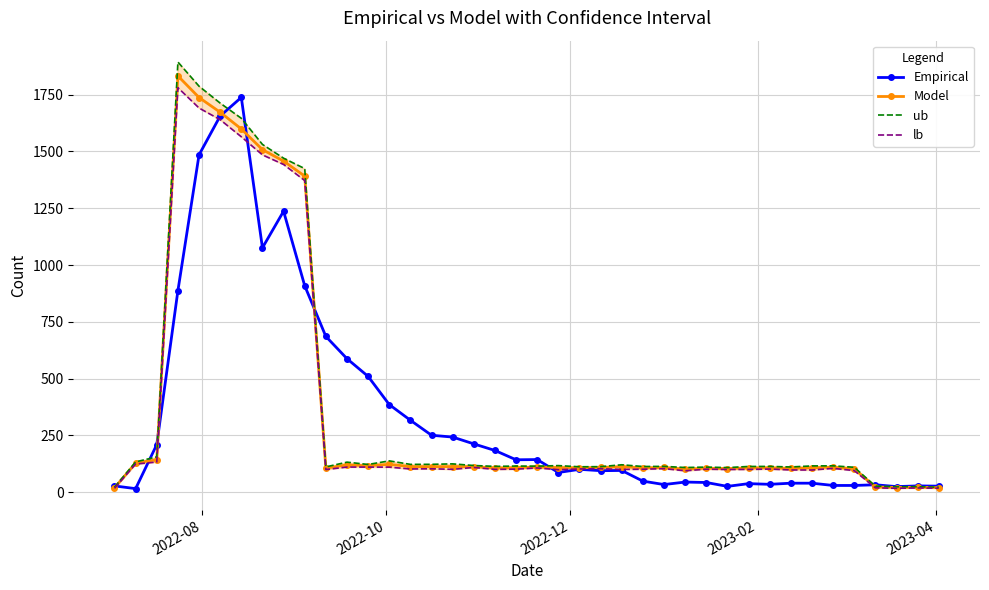

What is the value of the Model point at the 32nd from the left?

108.1